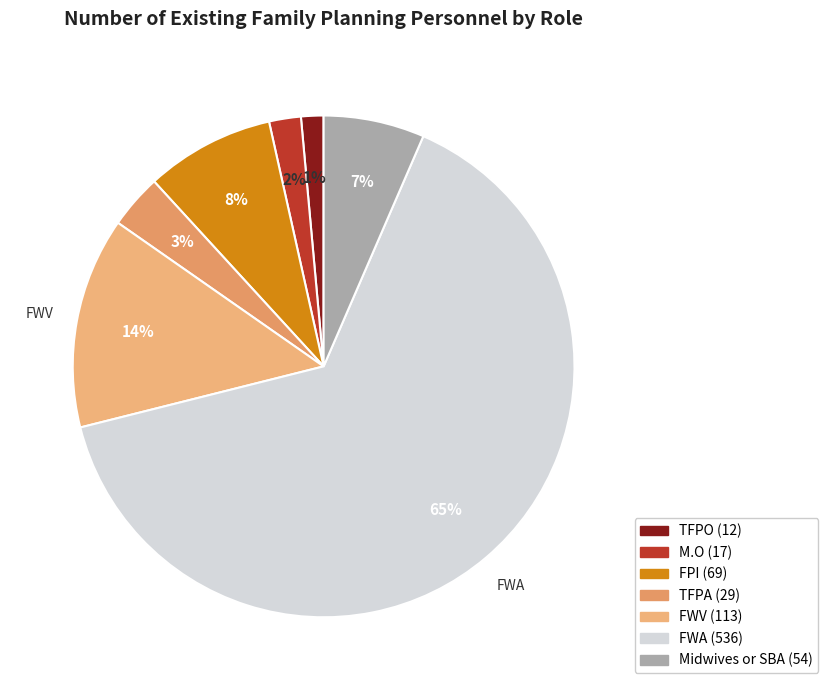

How much of the chart is everything except TFPO?

98.6%